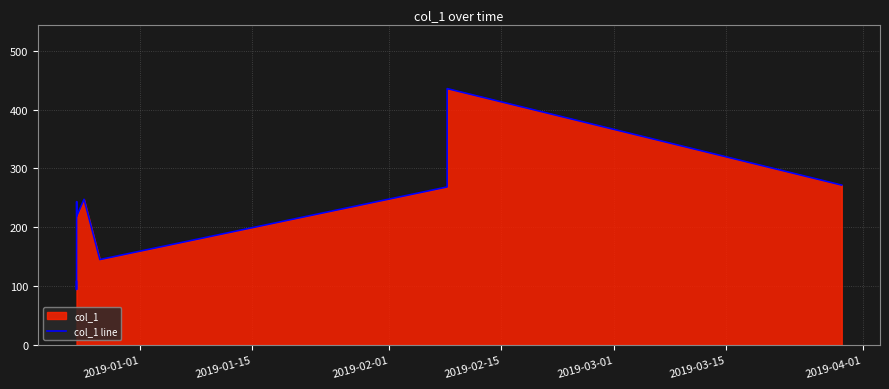

What is the difference between the maximum and minimum values?

341.8